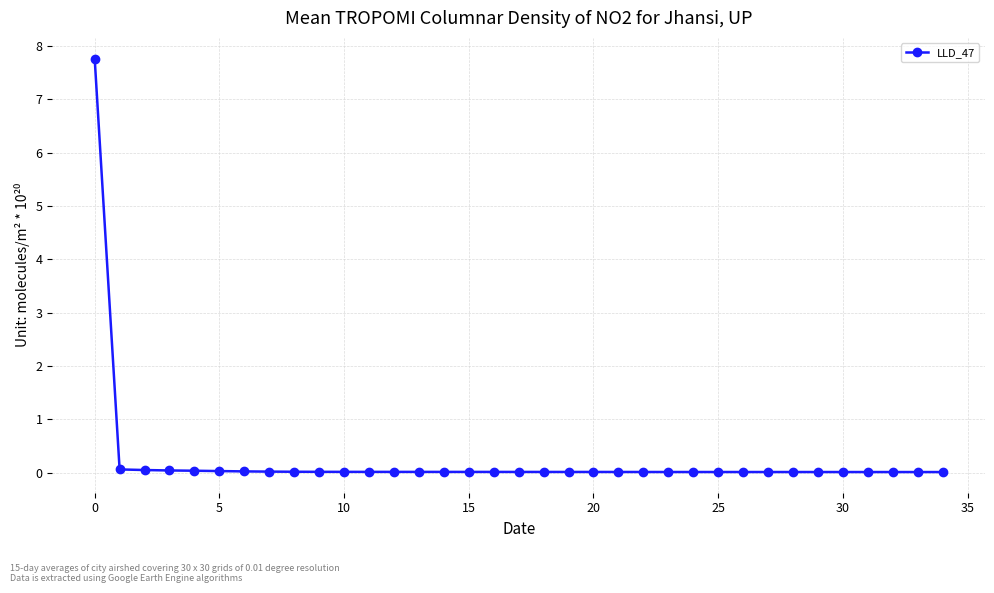

What is the sum of all values?

8.4